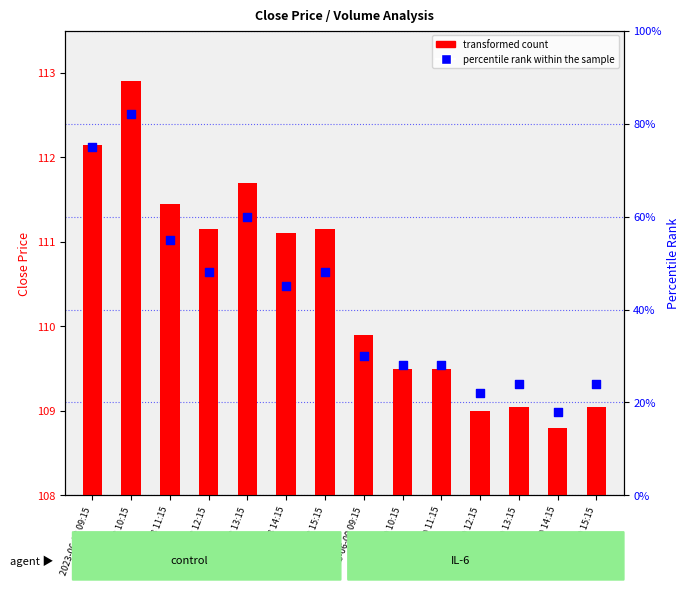

At which category is the sum across all series the highest?

2023-06-08 10:15